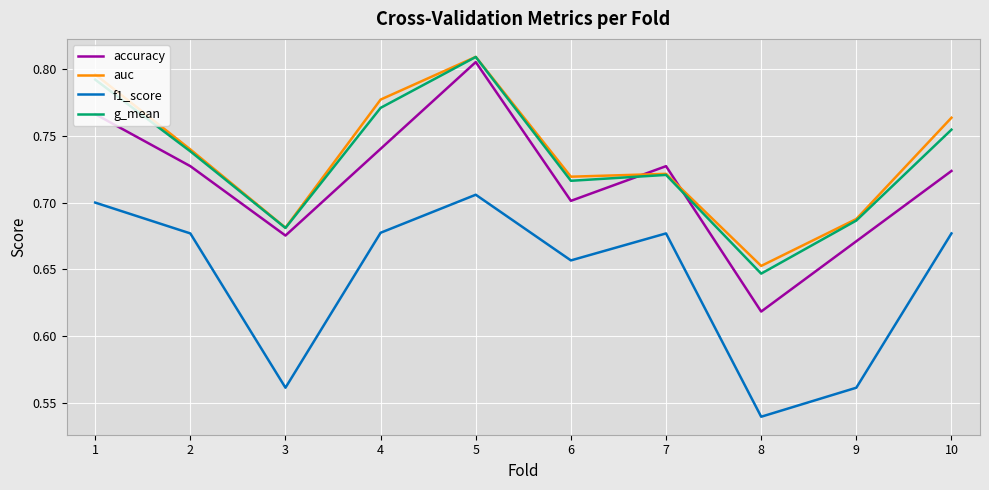

Is the value of auc at 8 greater than the value of g_mean at 5?

No